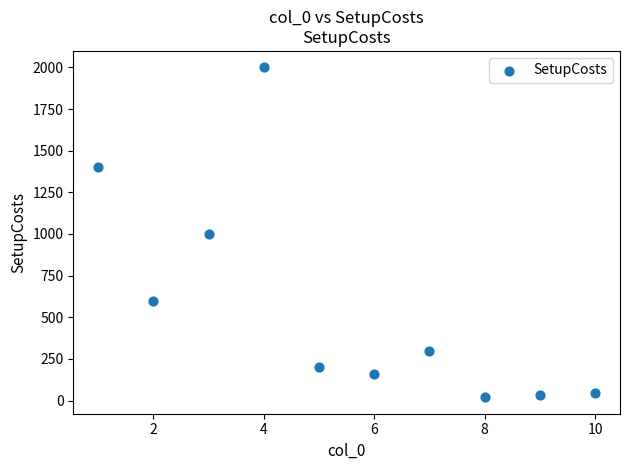

What is the average X value?

6